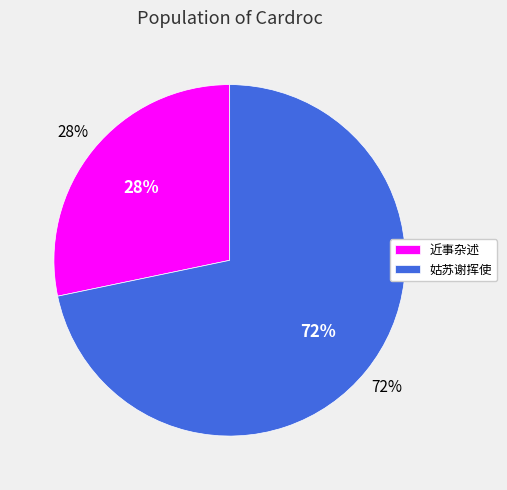

To the nearest percent, what percentage of the pie is 近事杂述·华屋高资旦晚休?

28%